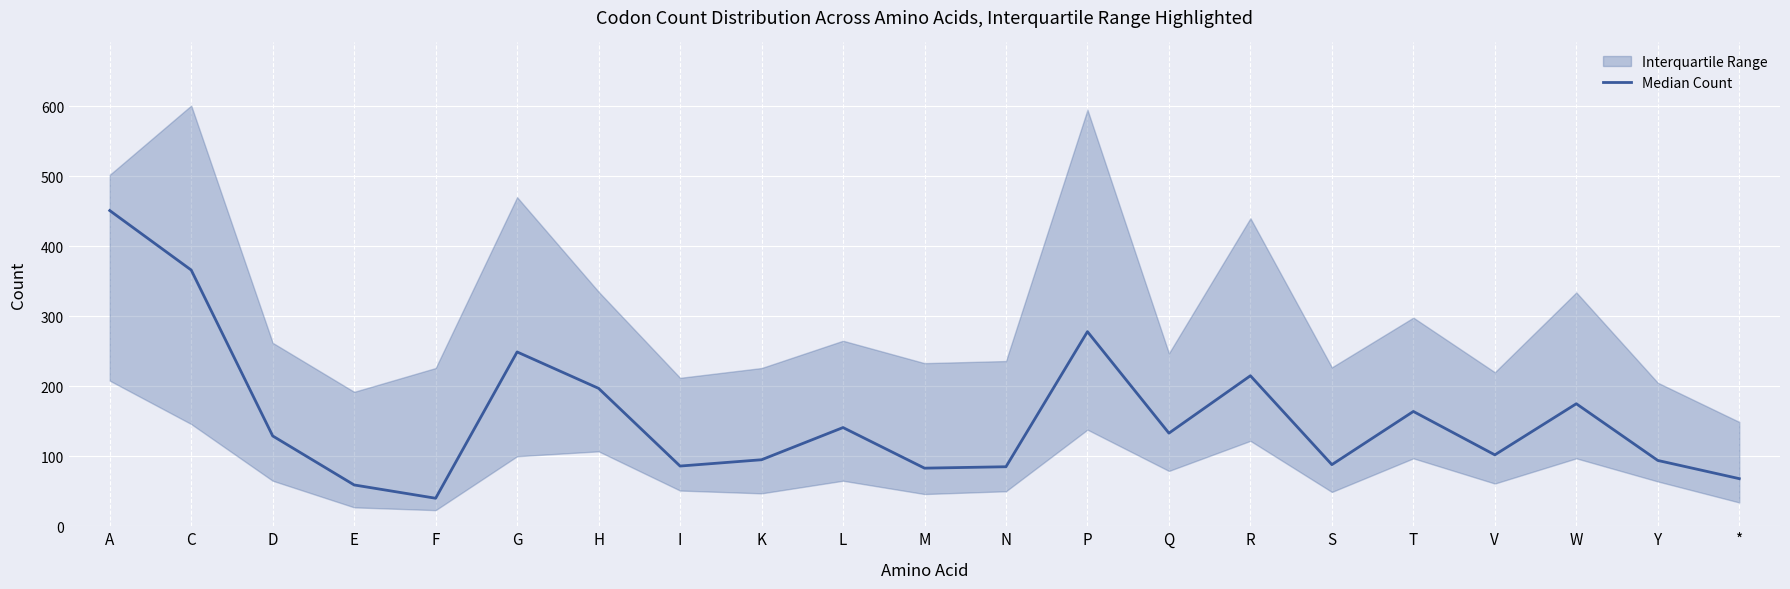

What is the average value?

157